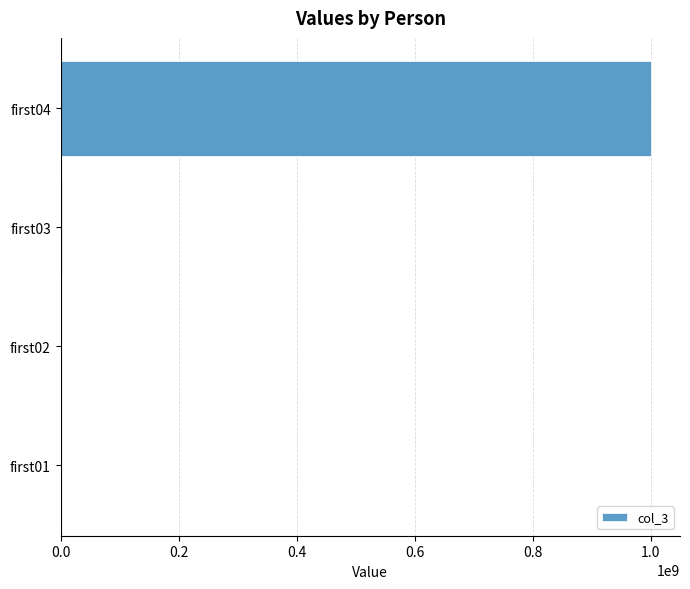

What is the greatest value displayed?

1000000077